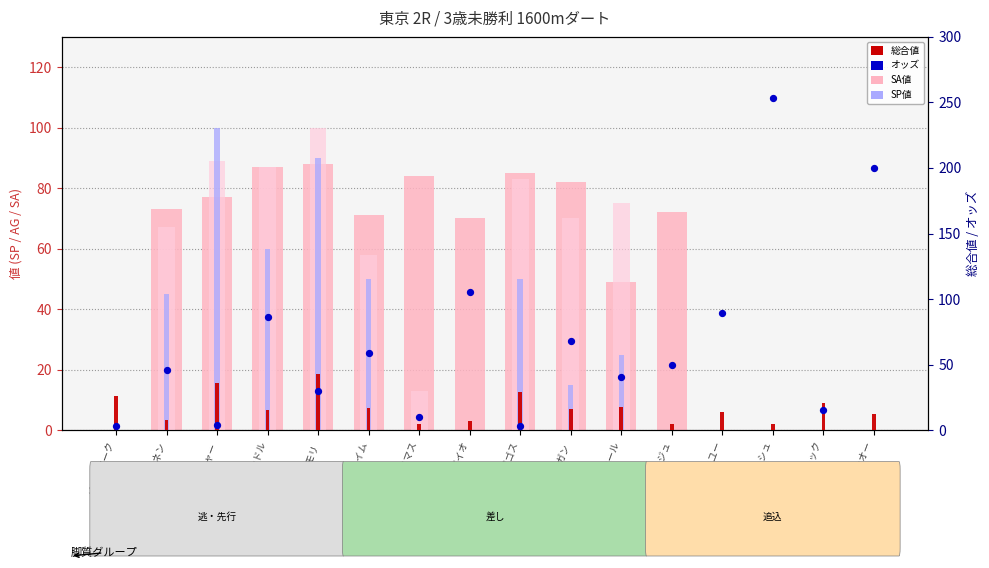

Which series reaches the minimum Y coordinate?

SA値